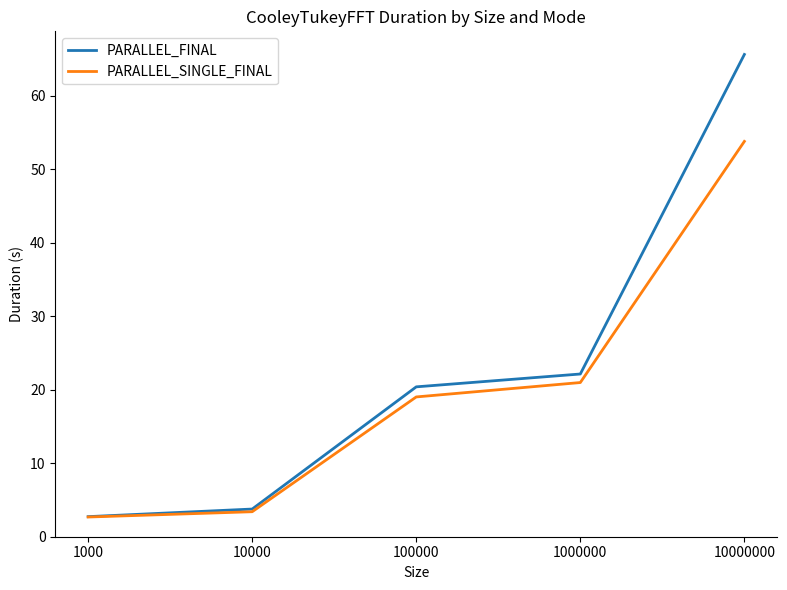

The value of PARALLEL_FINAL at 10000000 is 94.7. True or false?

False